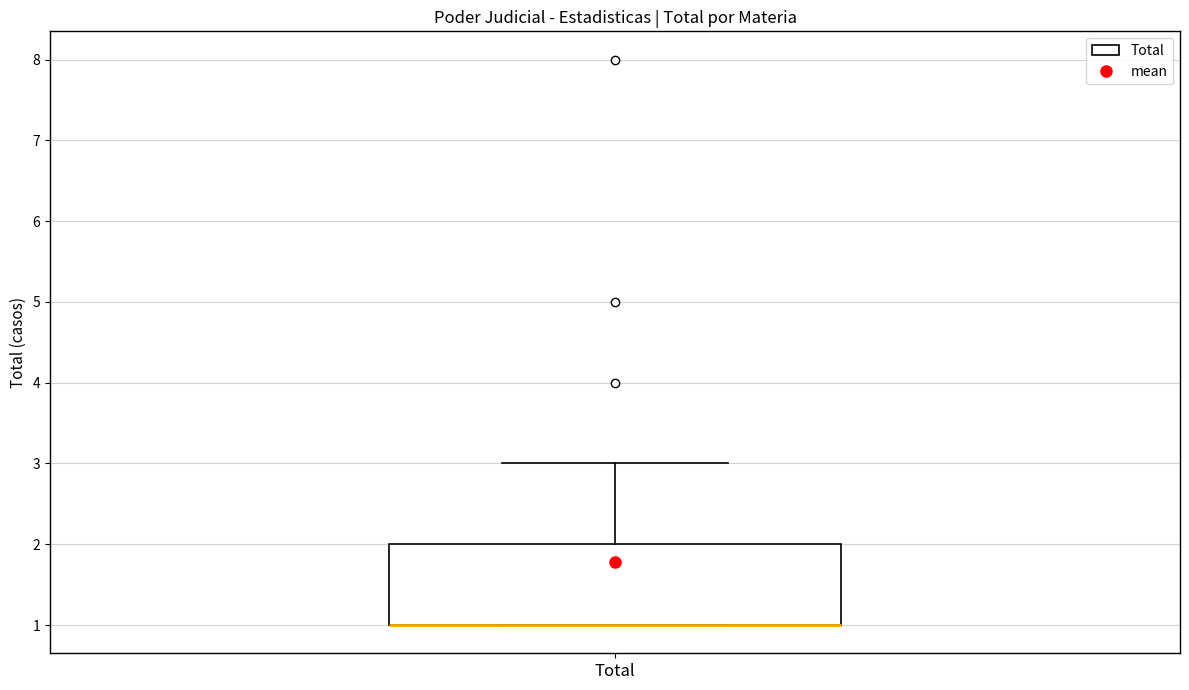

Where is the lower edge of the box for Total on the y-axis? The values are not printed on the chart, so give them approximately, as read against the axis.

1